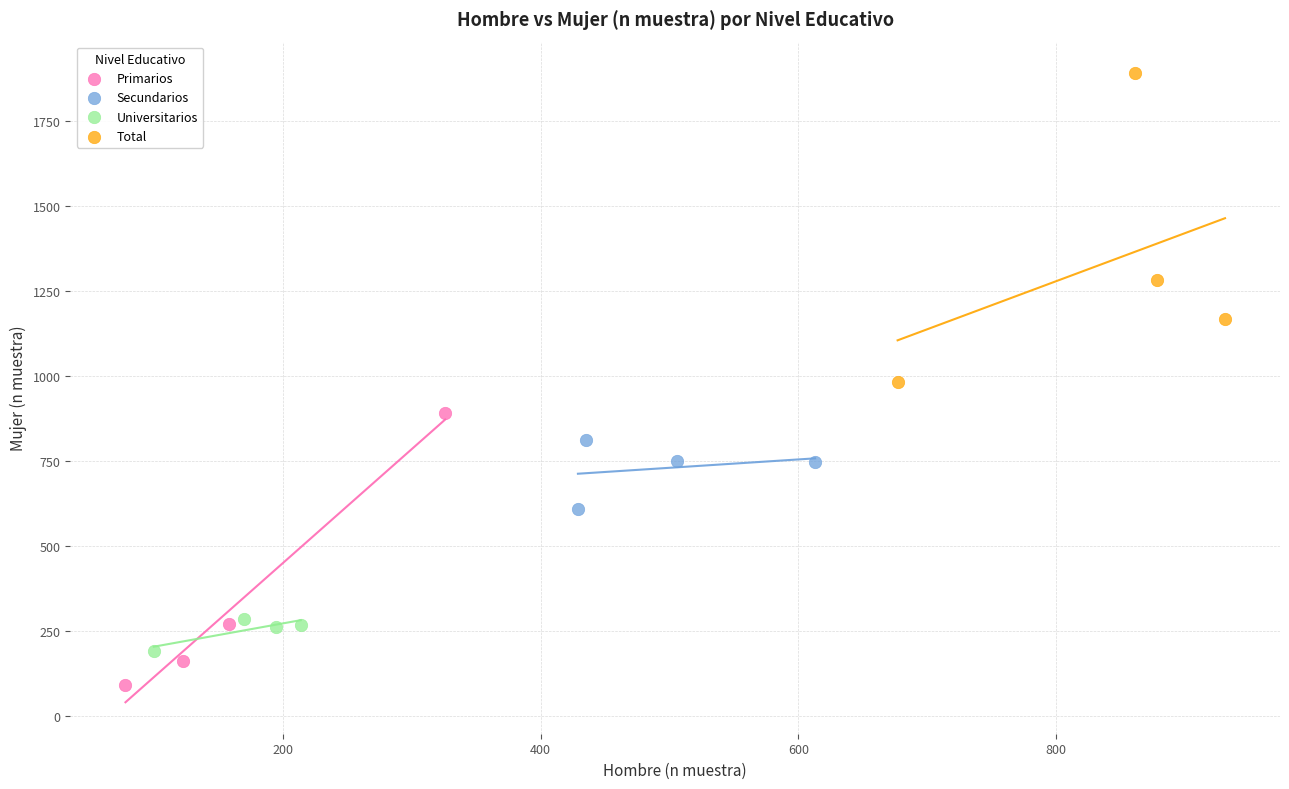

Which series contains the lowest Y value?

Primarios